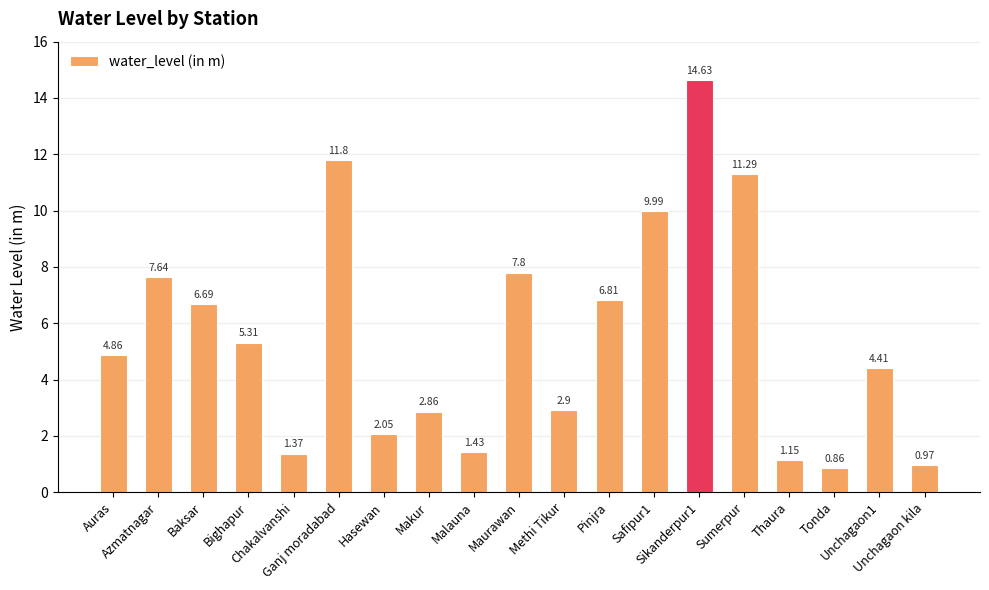

Rank the categories by value from lowest to highest.

Tonda, Unchagaon kila, Thaura, Chakalvanshi, Malauna, Hasewan, Makur, Methi Tikur, Unchagaon1, Auras, Bighapur, Baksar, Pinjra, Azmatnagar, Maurawan, Safipur1, Sumerpur, Ganj moradabad, Sikanderpur1